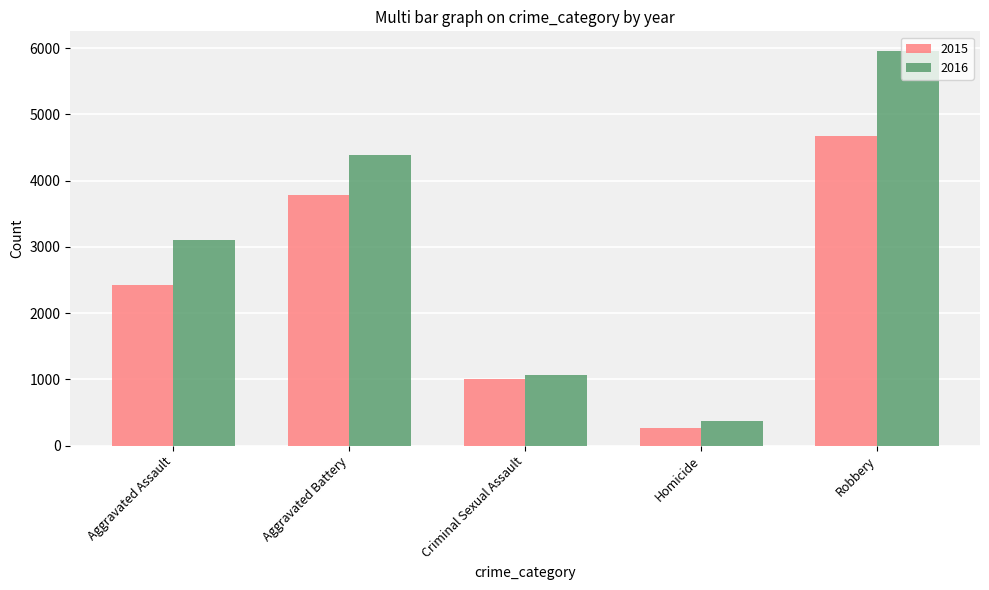

Reading left to right, list all the values displayed in this chart.

2015: 2422	3783	998	263	4671
2016: 3099	4390	1067	378	5954